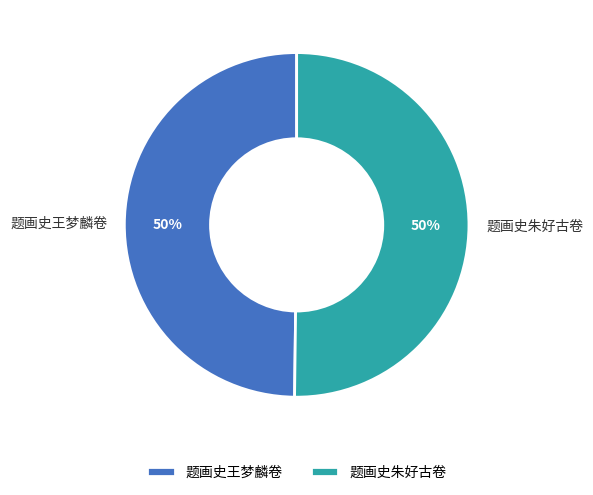

Approximately how many times larger is the value at 题画史王梦麟卷 compared to 题画史朱好古卷?

1.0